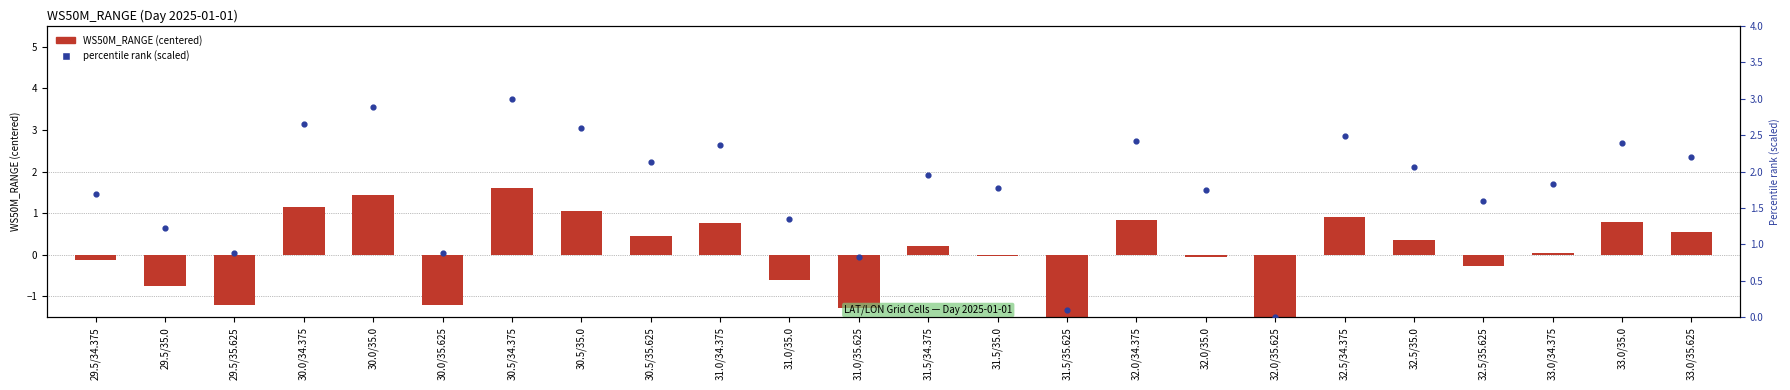

Which series has the largest Y range (max minus min)?

WS50M_RANGE (centered)